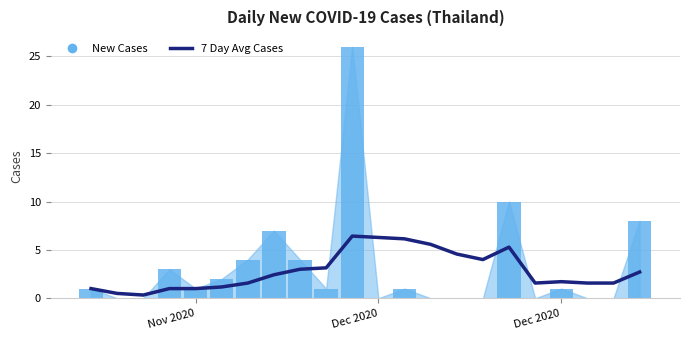

Reading left to right, what are all the values shown in this chart?

7 Day Avg Cases: 1.0	0.5	0.3	1.0	1.0	1.2	1.6	2.4	3.0	3.1	6.4	6.3	6.1	5.6	4.6	4.0	5.3	1.6	1.7	1.6	1.6	2.7
New Cases: 1.0	0.0	0.0	3.0	1.0	2.0	4.0	7.0	4.0	1.0	26.0	0.0	1.0	0.0	0.0	0.0	10.0	0.0	1.0	0.0	0.0	8.0